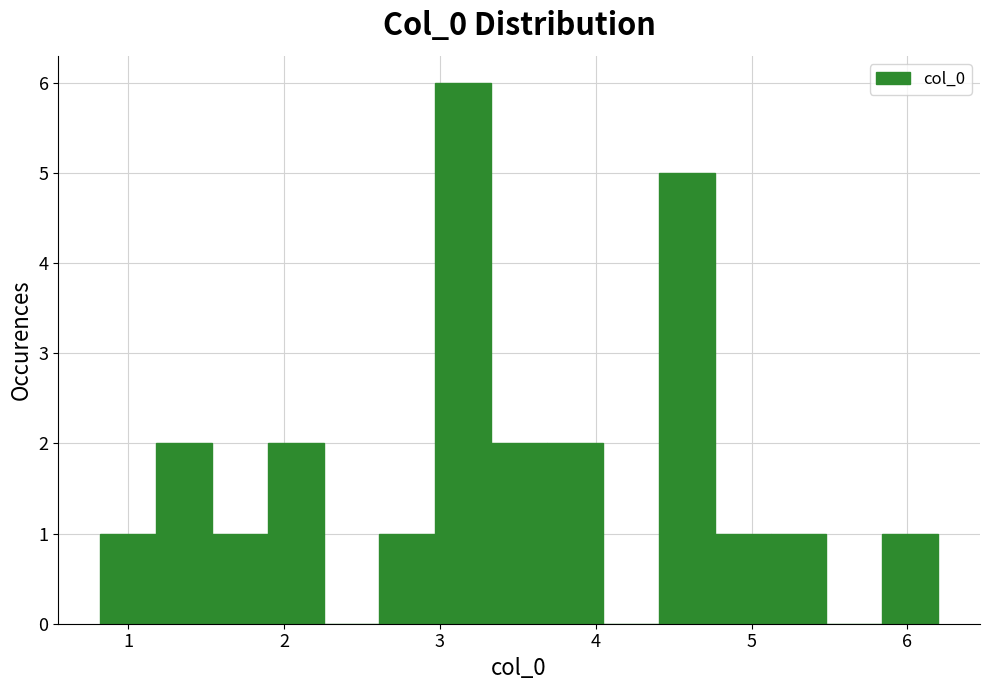

Read against the x-axis, roughly where is the centre of the tallest bar?

3.2